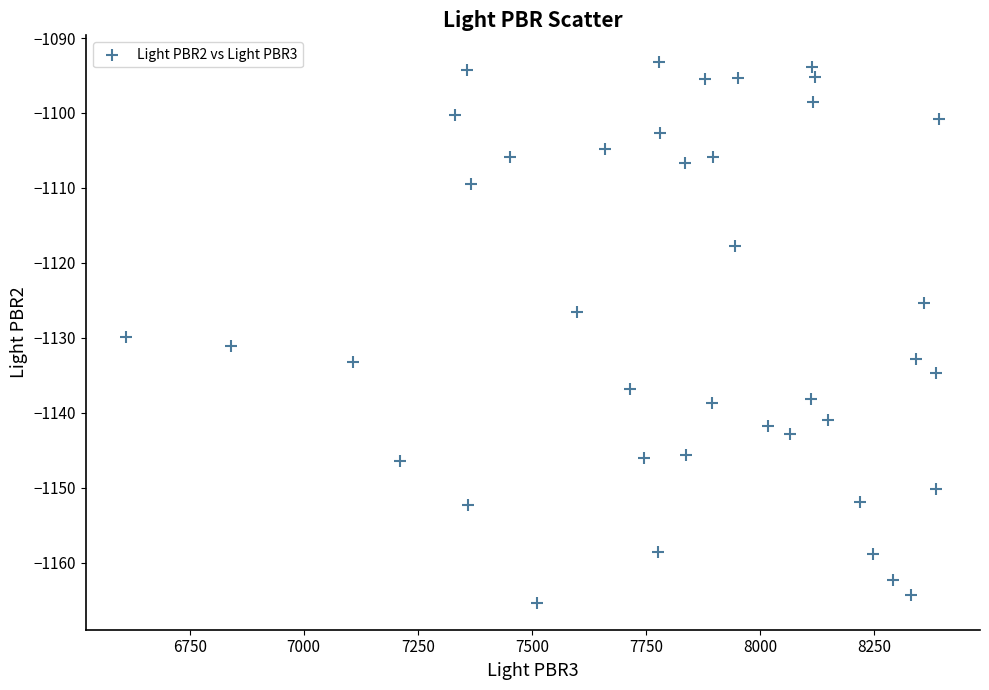

What is the range of X values (max minus min)?

1782.0